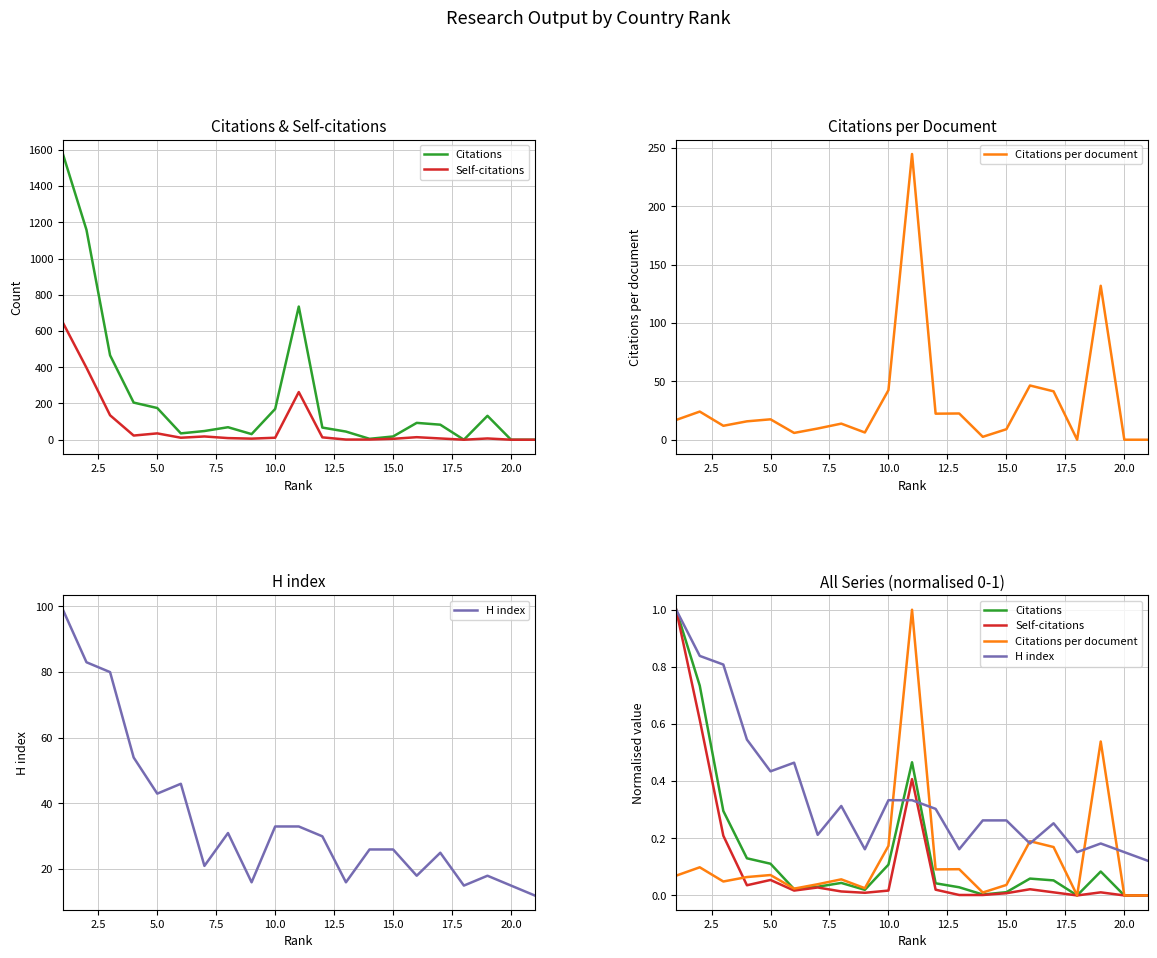

Which series has the largest range (max minus min)?

Citations